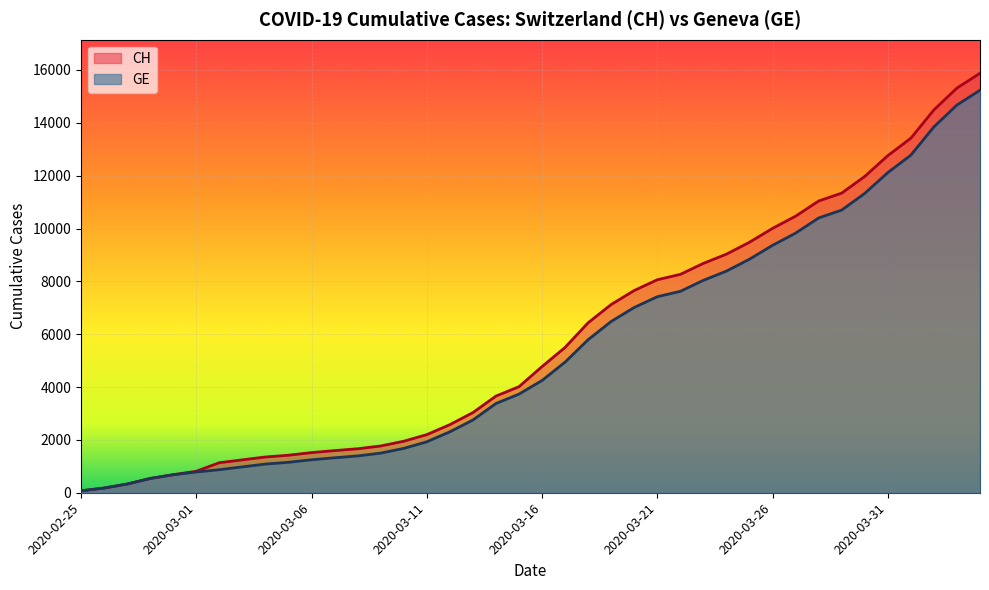

True or false: CH has more than 0 interior local peaks.

False